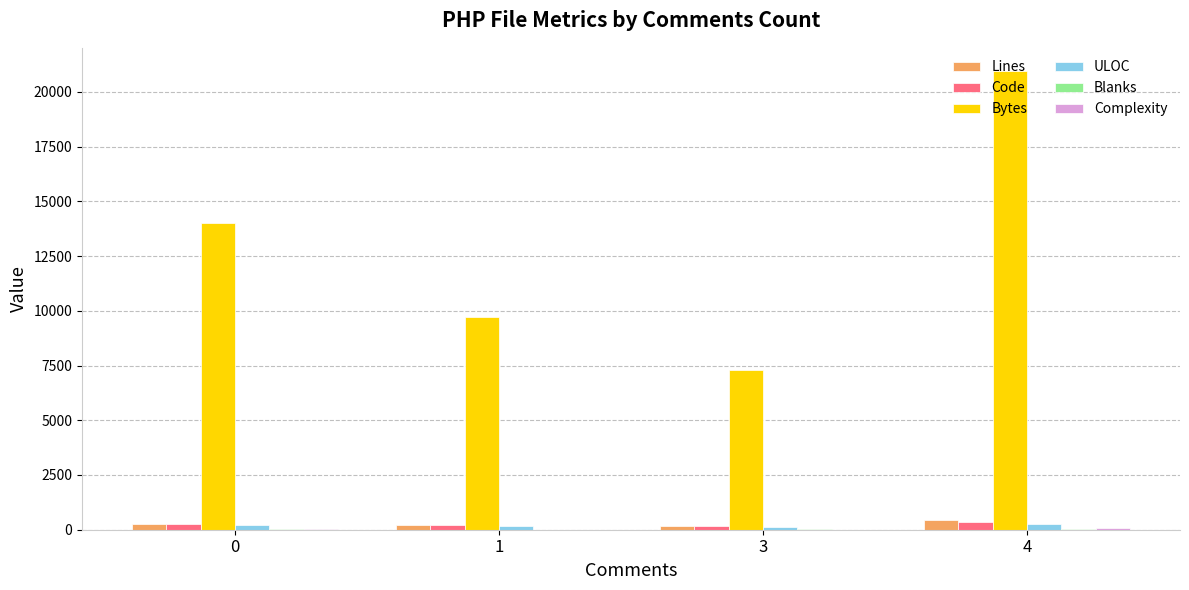

How many Lines values are between 214 and 433?

3